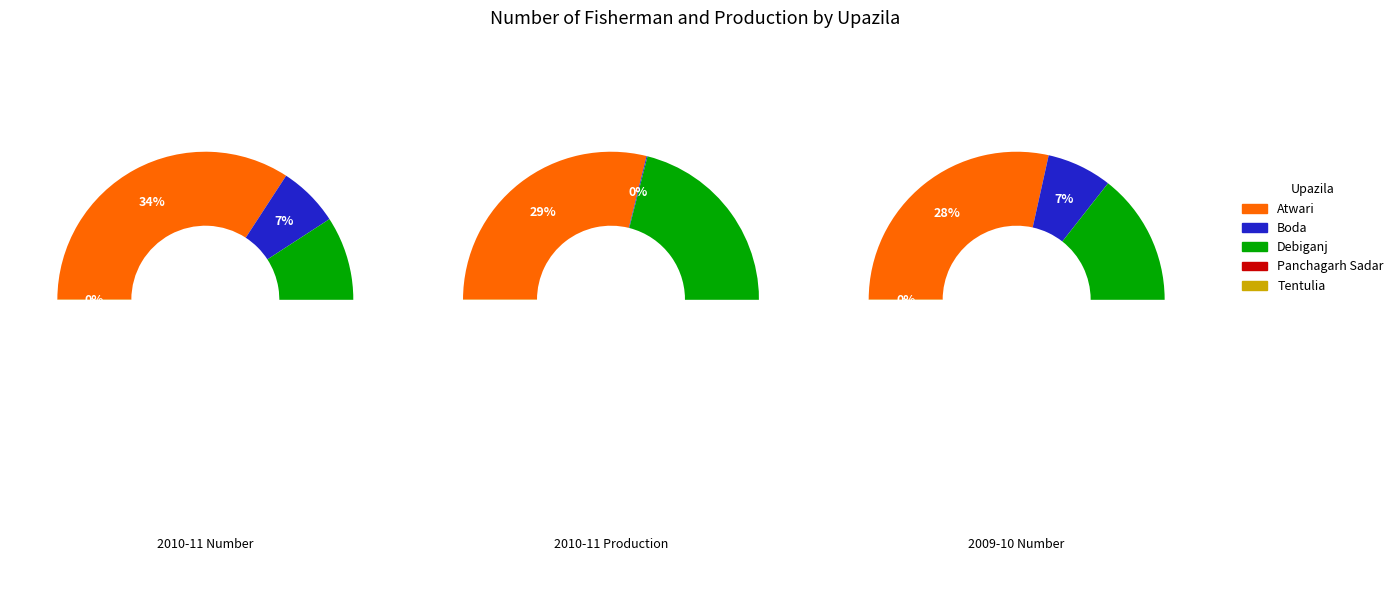

How much of the chart is everything except Atwari?

65.8%